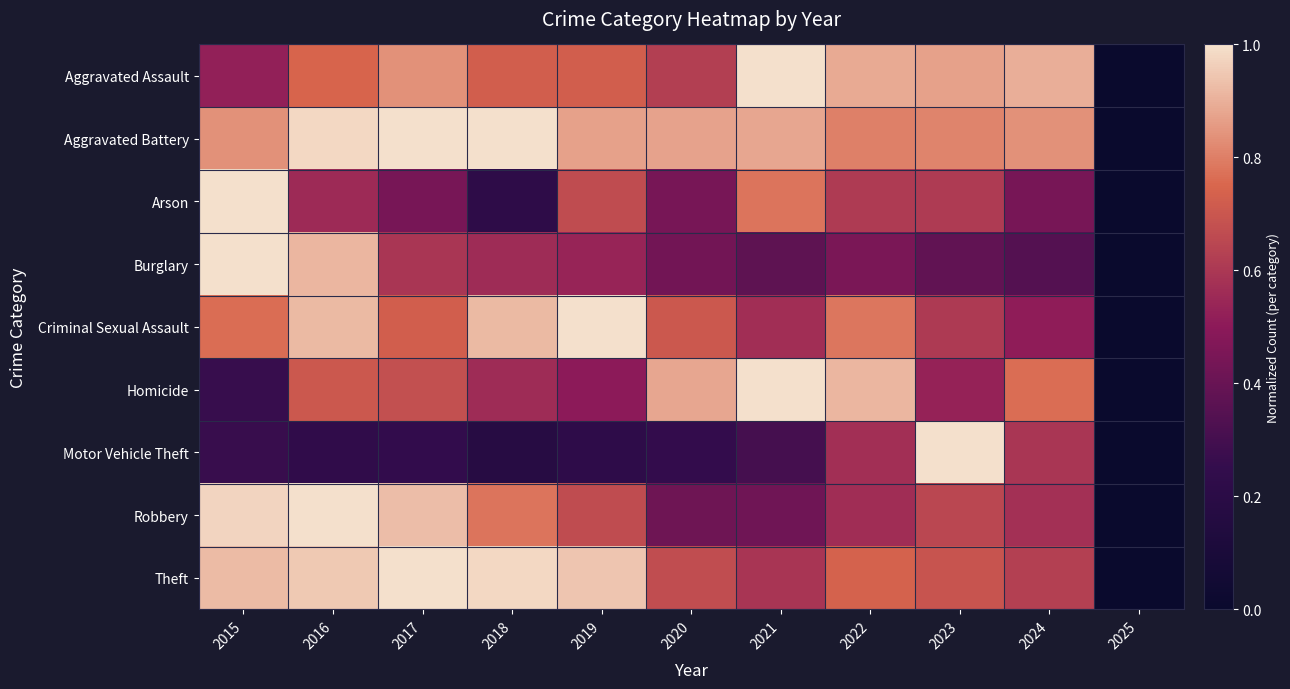

Which has a higher value, 2018 or 2015?

2018